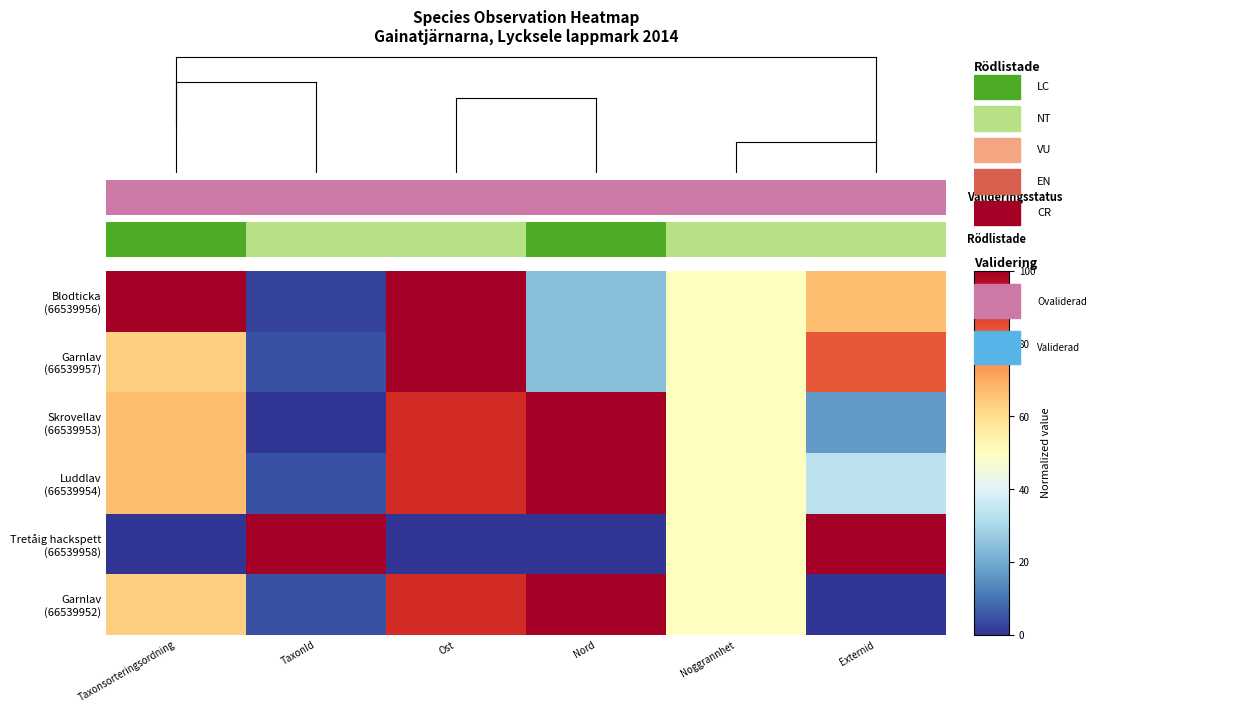

At which label does Tretåig hackspett (66539958) first exceed 50?

TaxonId